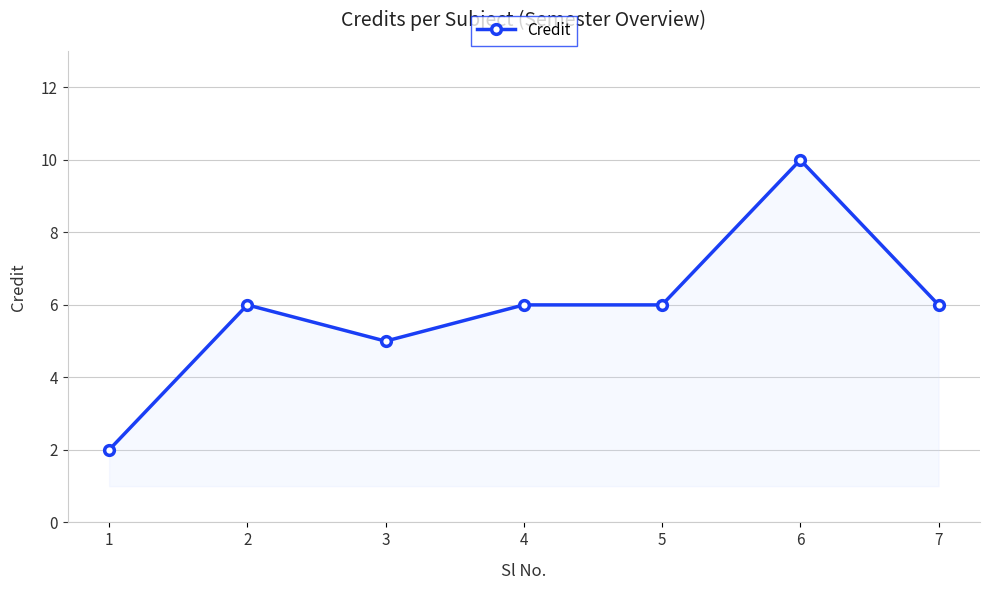

Which label corresponds to the smallest value in the chart?

1